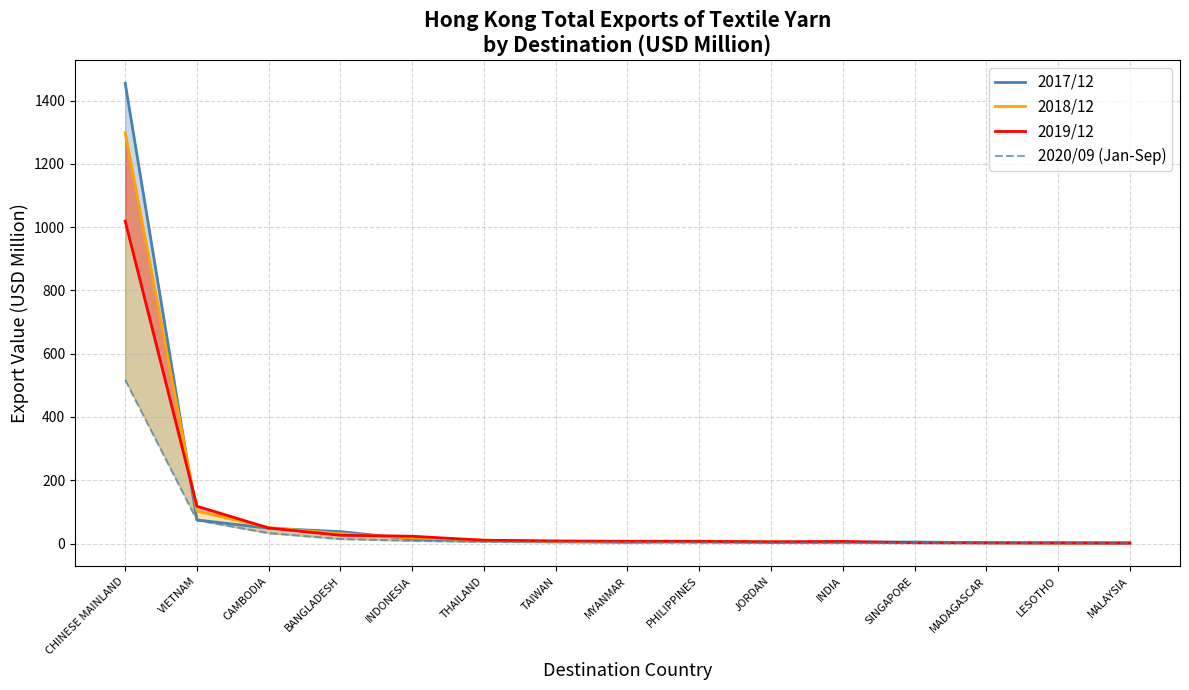

True or false: 2020/09 (Jan-Sep) has more than 2 points higher than both neighbors.

False